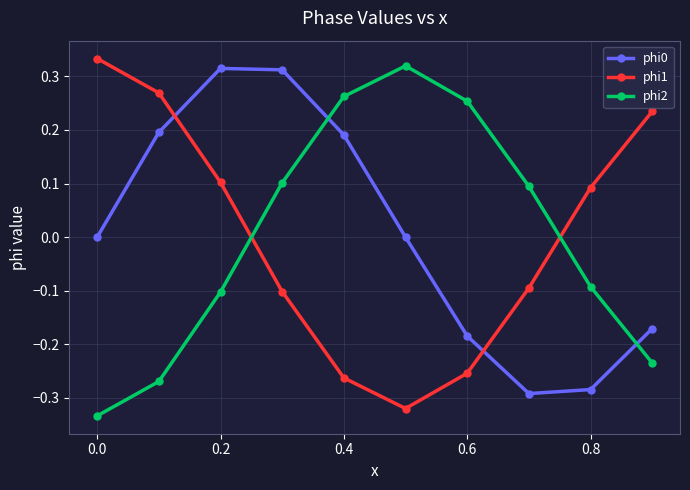

True or false: phi0 has more than 1 points higher than both neighbors.

False